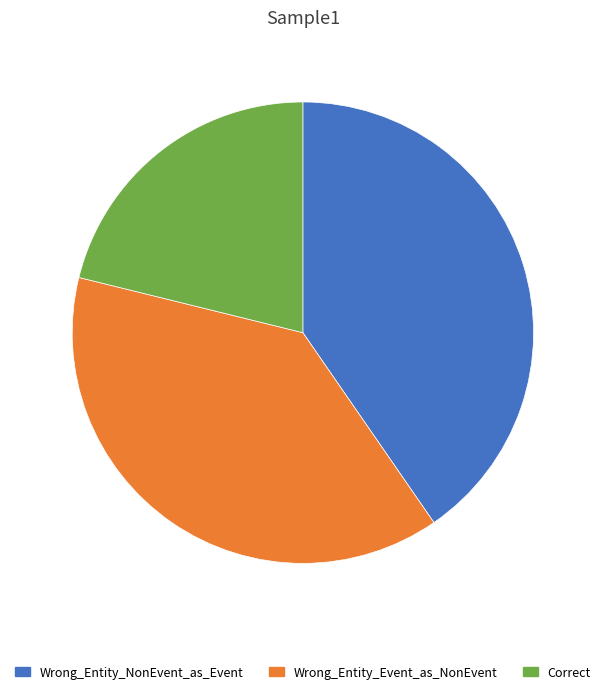

Count the number of slices in the pie.

3